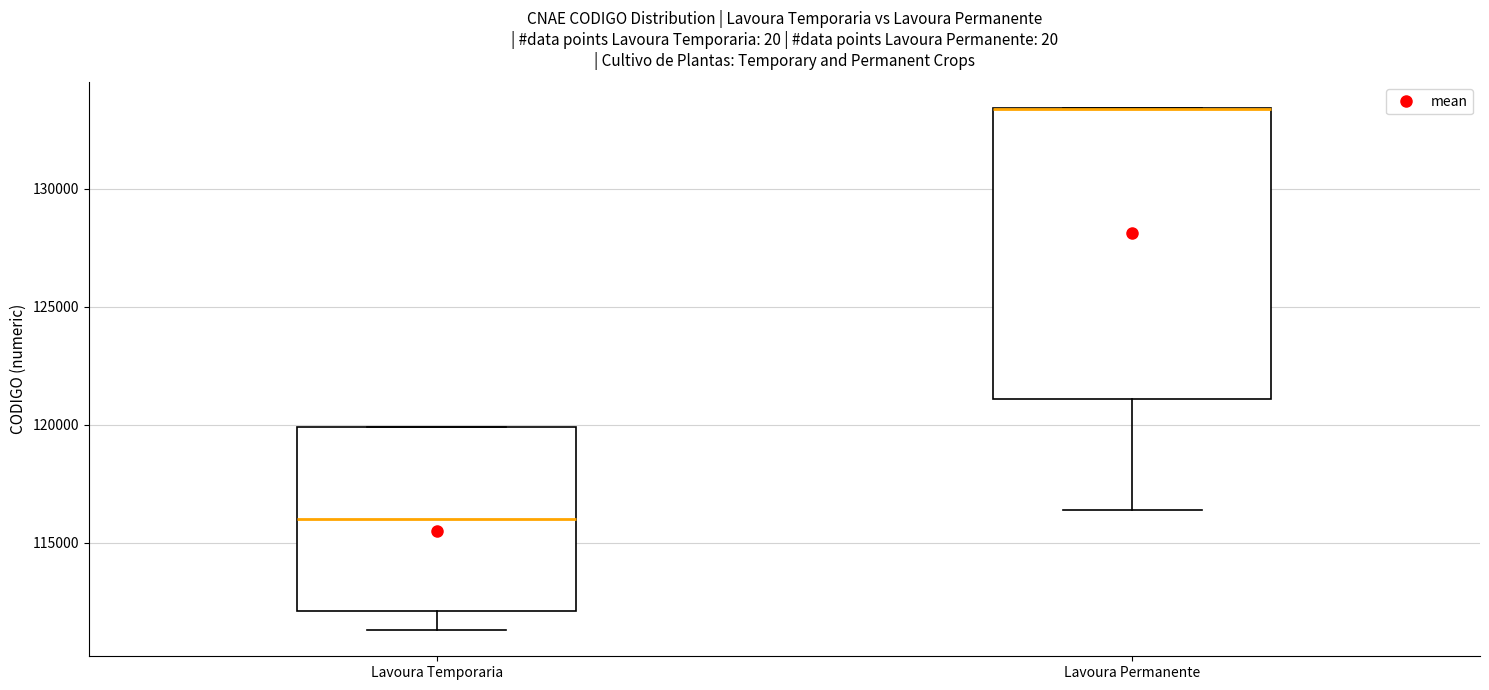

Comparing the boxes themselves (not the whiskers), which one is the tallest?

Lavoura Permanente